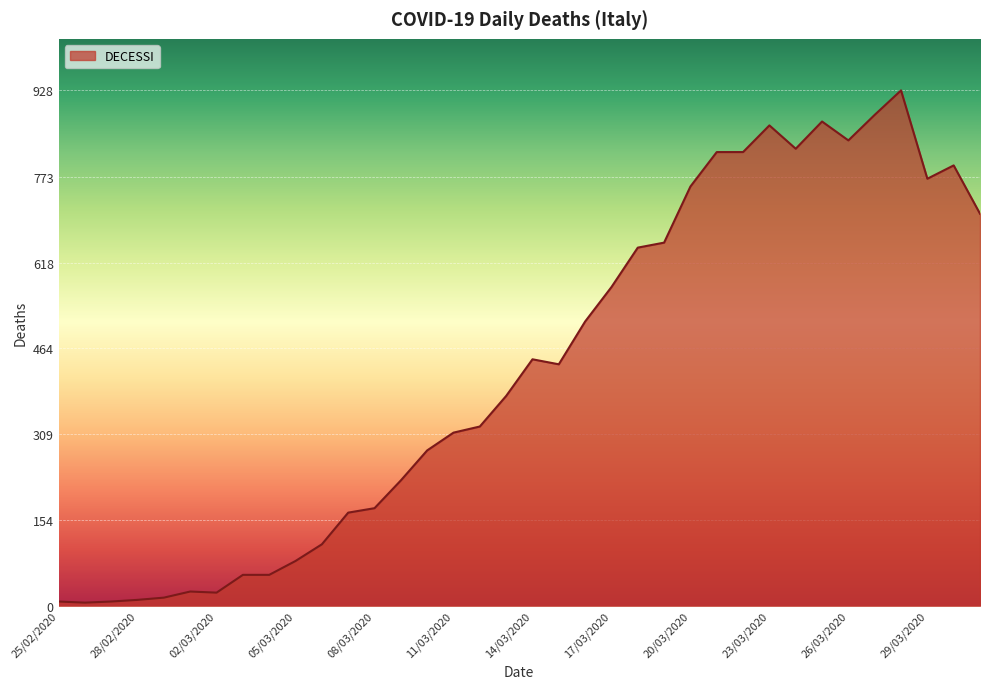

What is the difference between the second highest and minimum values?

878